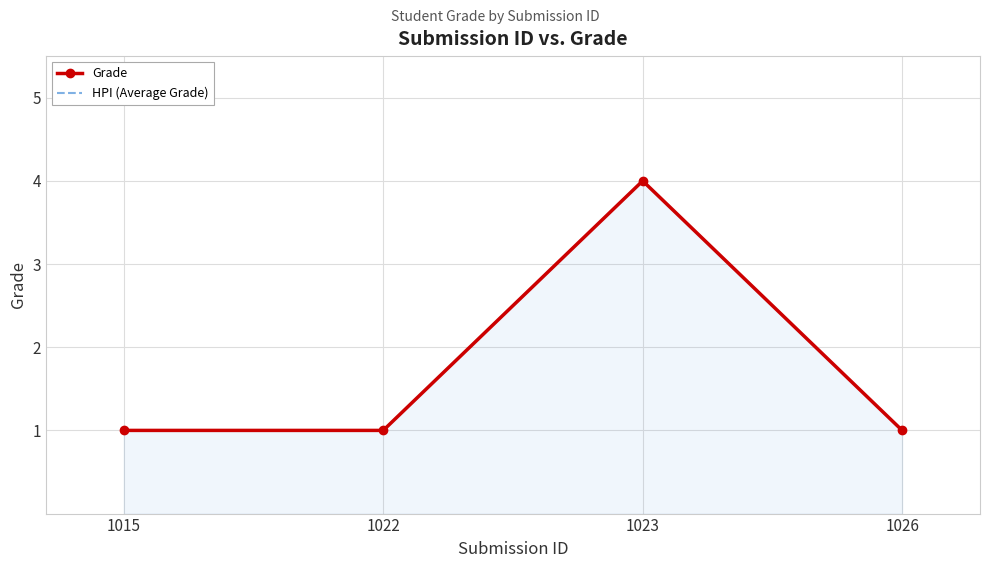

What is the maximum value for Grade?

4